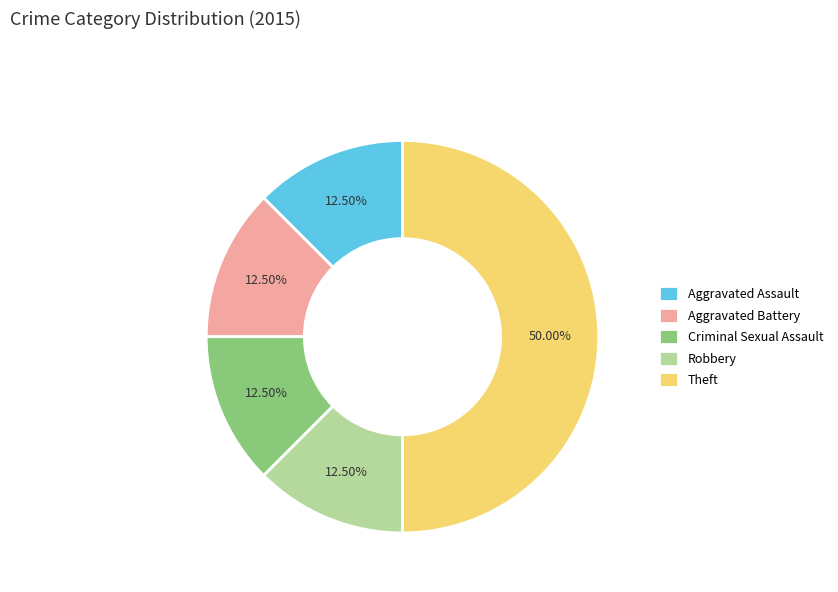

Combined, do Robbery and Aggravated Assault account for over 50%?

No